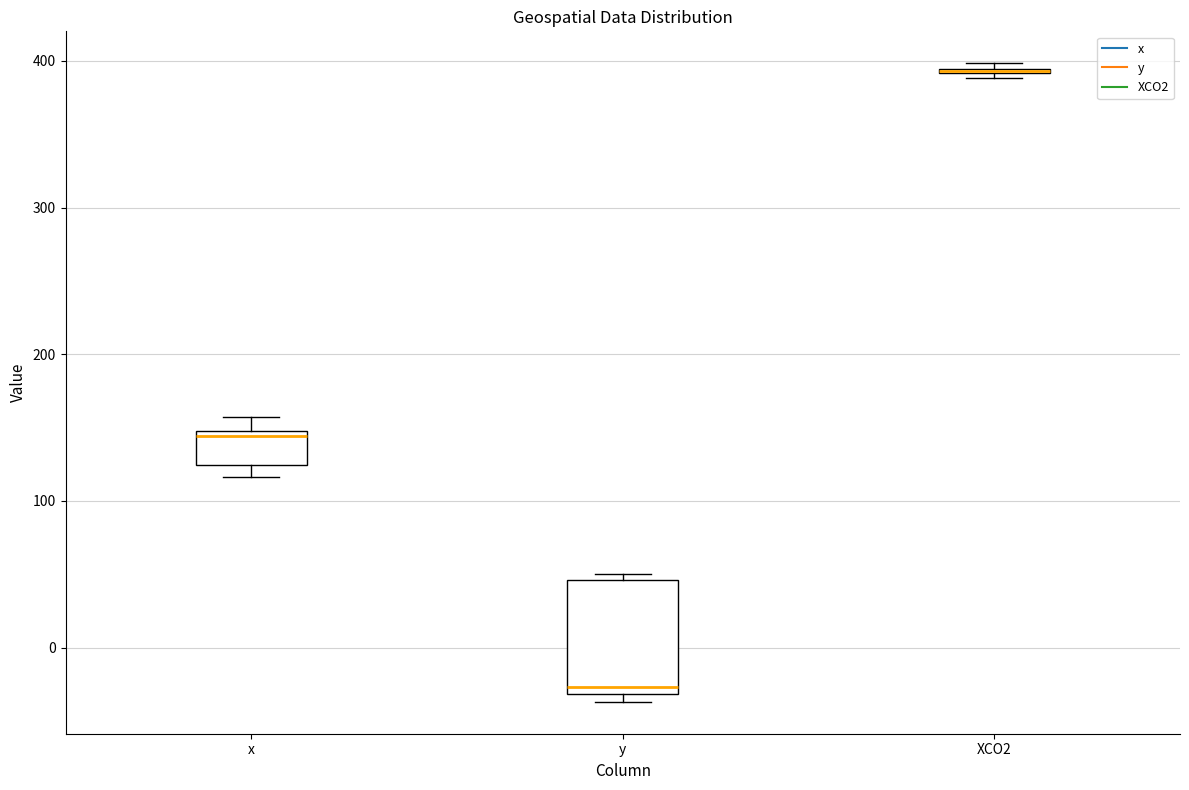

Which box is the tallest, from its lower edge to its upper edge?

y